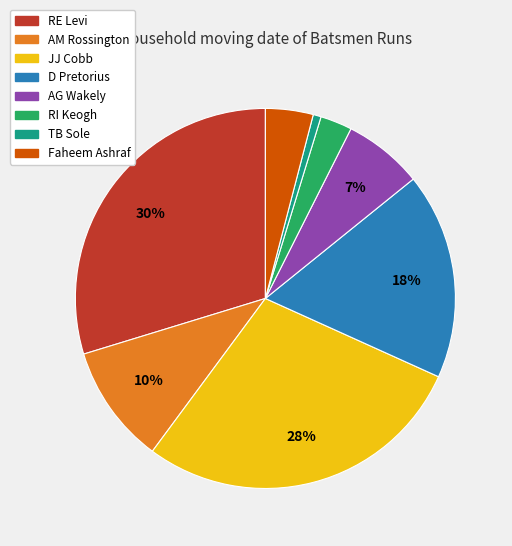

Rank the categories by value from highest to lowest.

RE Levi, JJ Cobb, D Pretorius, AM Rossington, AG Wakely, Faheem Ashraf, RI Keogh, TB Sole